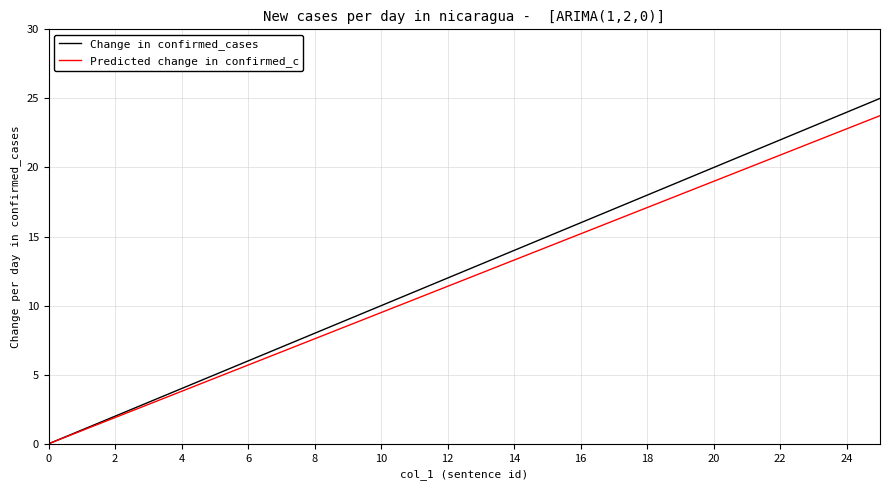

Rank the series by their maximum value, from lowest to highest.

Predicted change in confirmed_c, Change in confirmed_cases